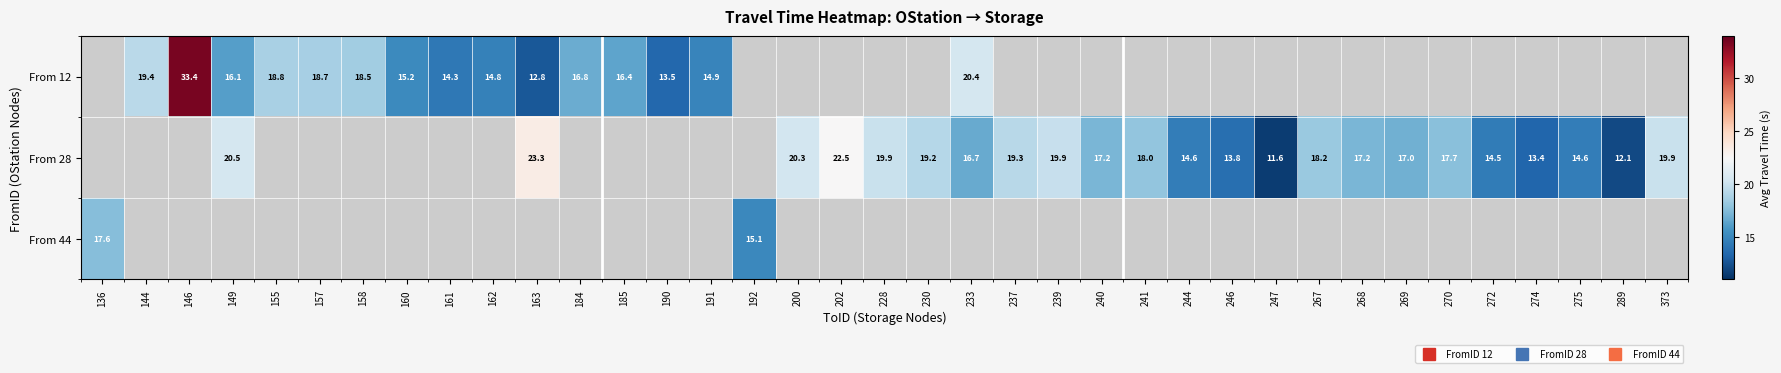

How many data points in From 28 are above 19?

9